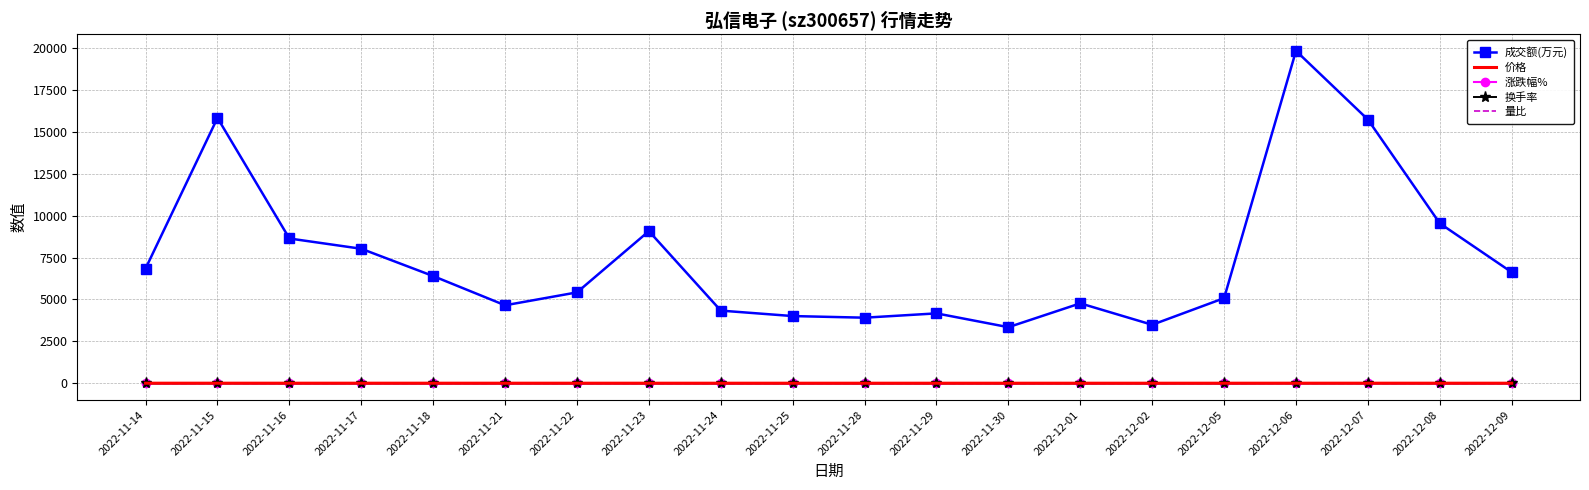

The value of 成交额(万元) at 2022-12-09 is 6624.0. True or false?

True